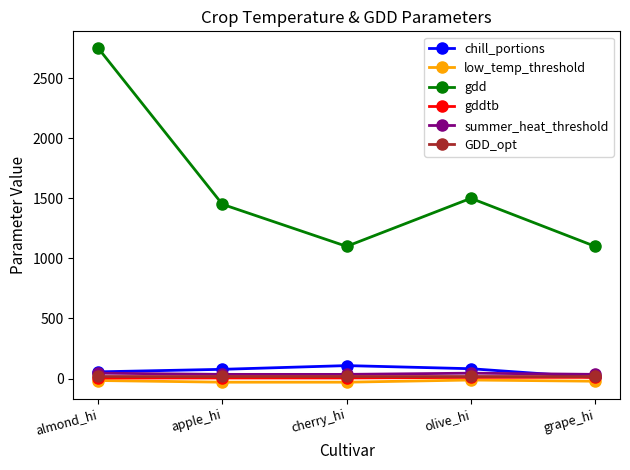

In gdd, how many points are higher than both neighbors (excluding endpoints)?

1